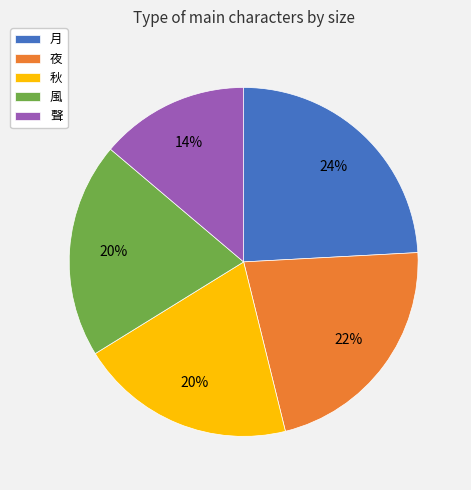

Is it true that 聲 is 14% of the pie?

True